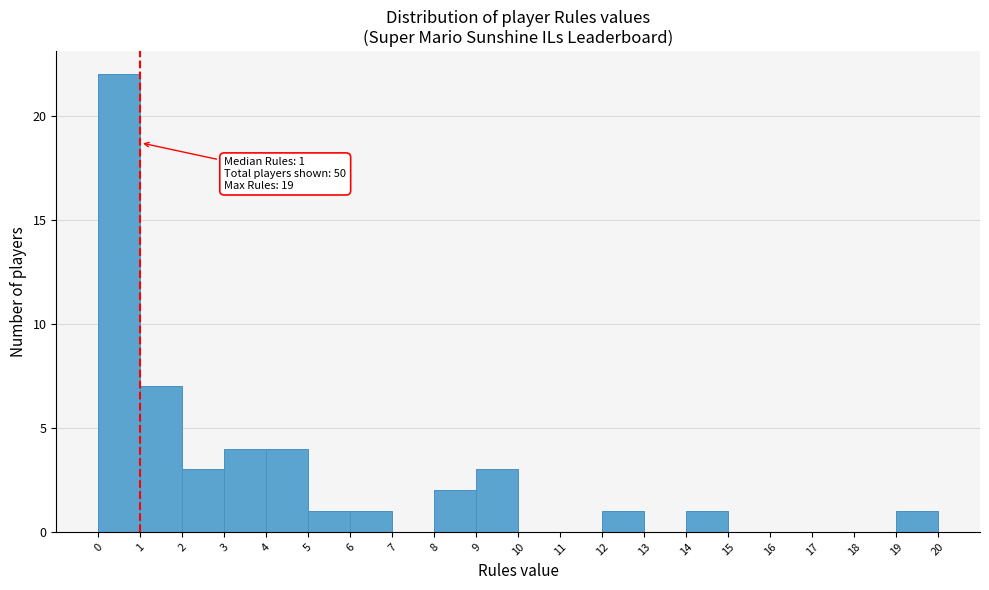

Which range on the x-axis has the tallest bar?

0 to 1